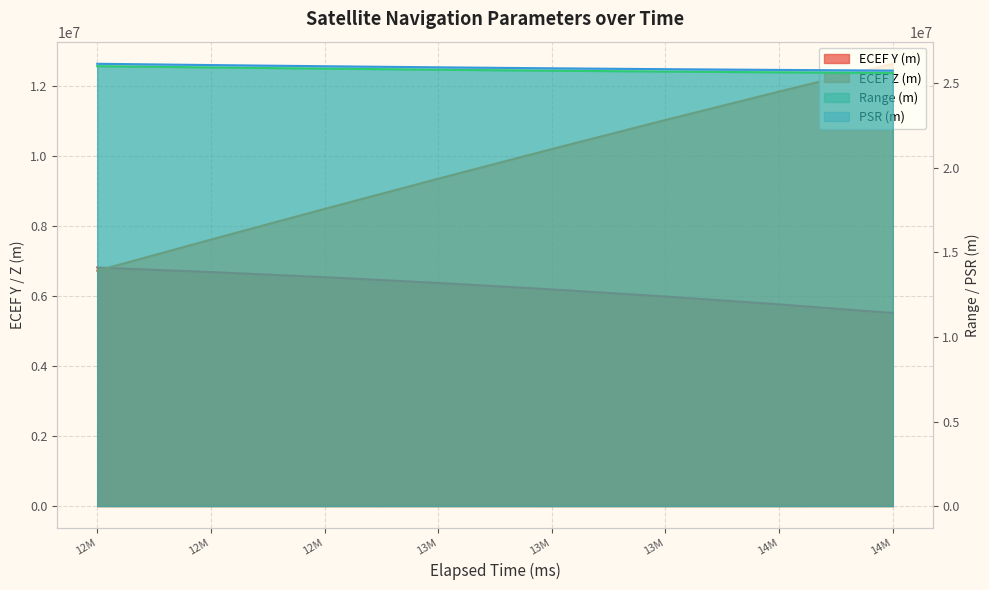

True or false: Range (m) has a value of 38826586.1 at 13M.

False